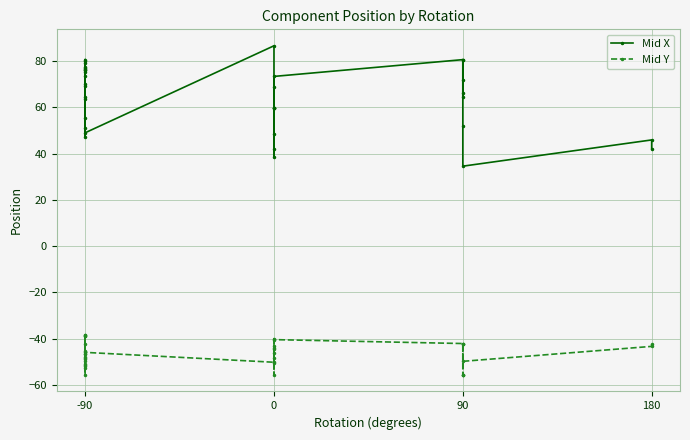

The Mid X series shows 24.6 at -90. True or false?

False